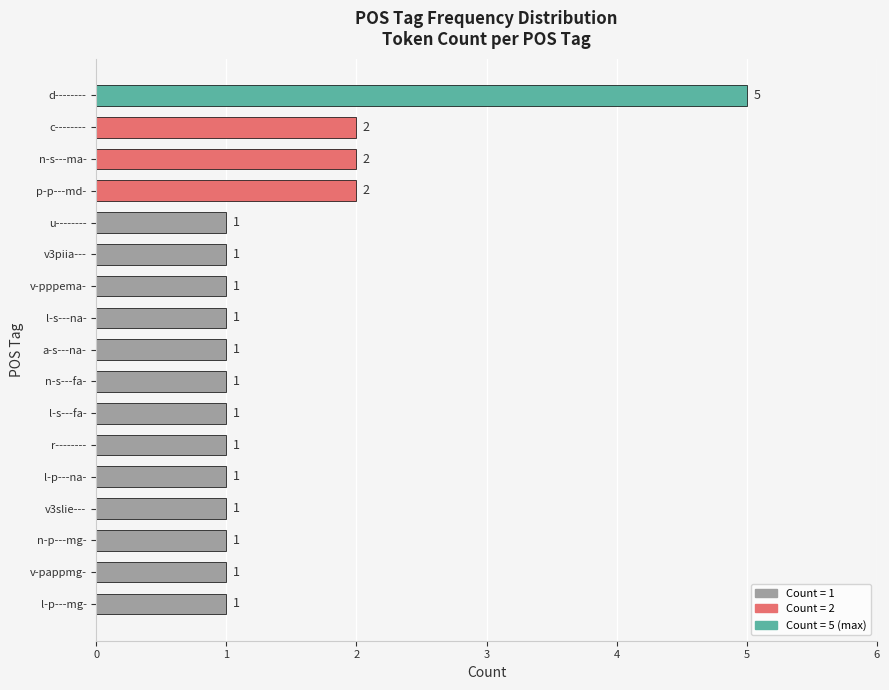

At which category does the chart reach its peak across all series?

d--------